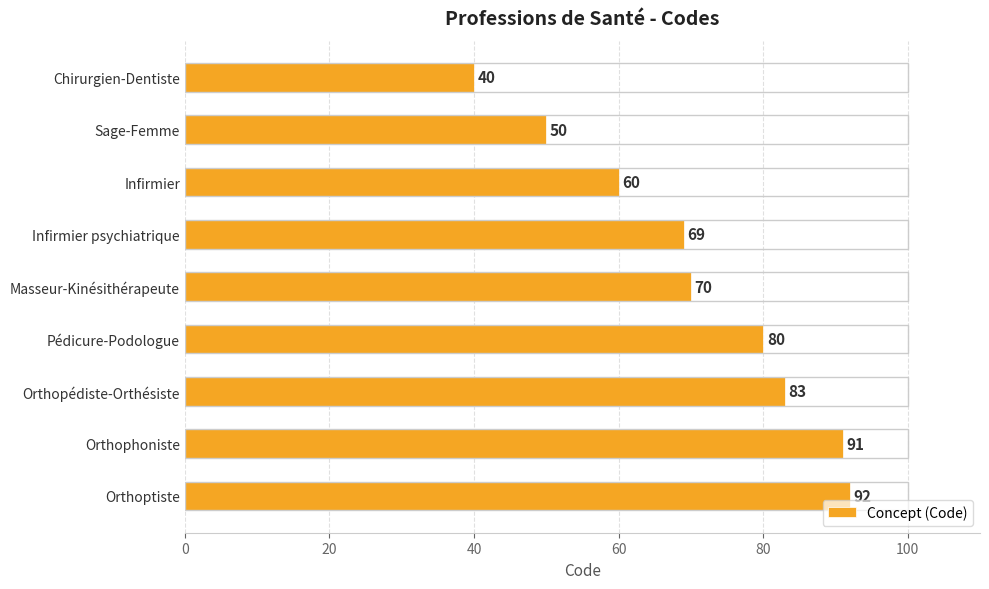

How many data points does each series have?

9